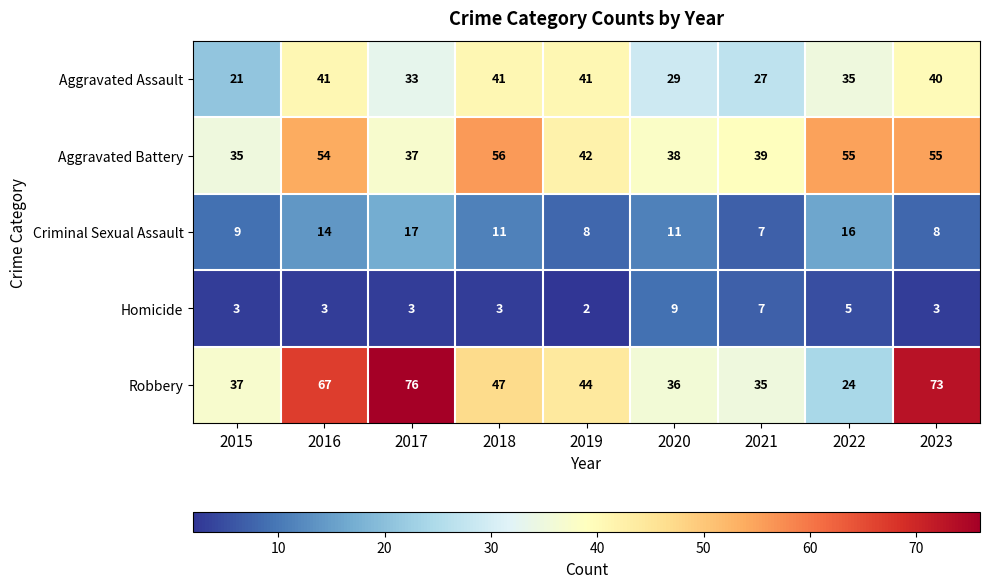

What is the difference between the maximum and minimum values in the Criminal Sexual Assault series?

10